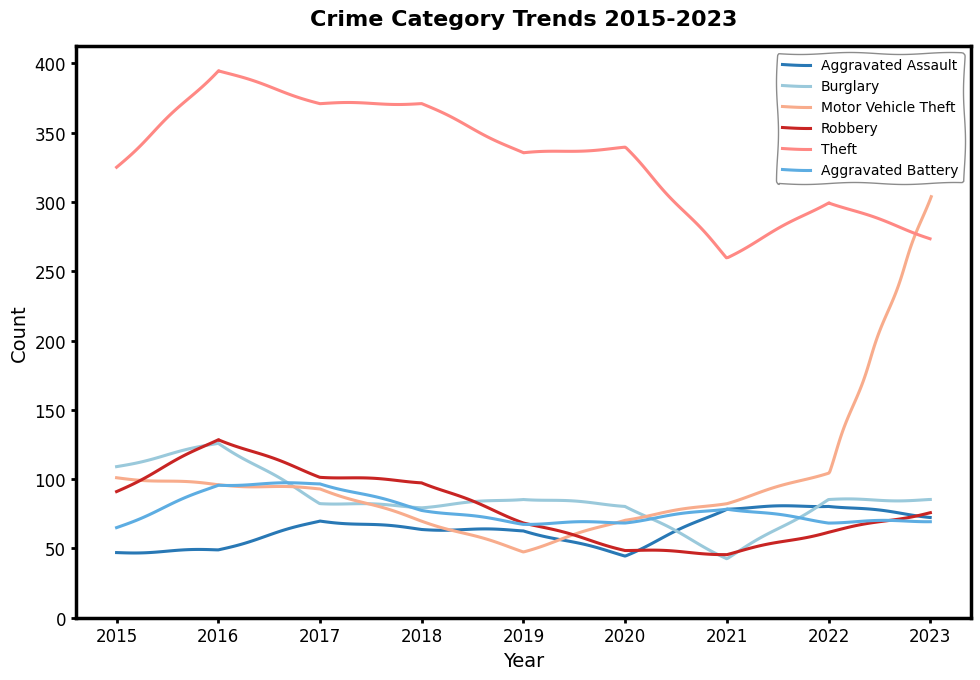

Rank the categories by Aggravated Battery value from lowest to highest.

2015, 2019, 2020, 2022, 2023, 2018, 2021, 2016, 2017